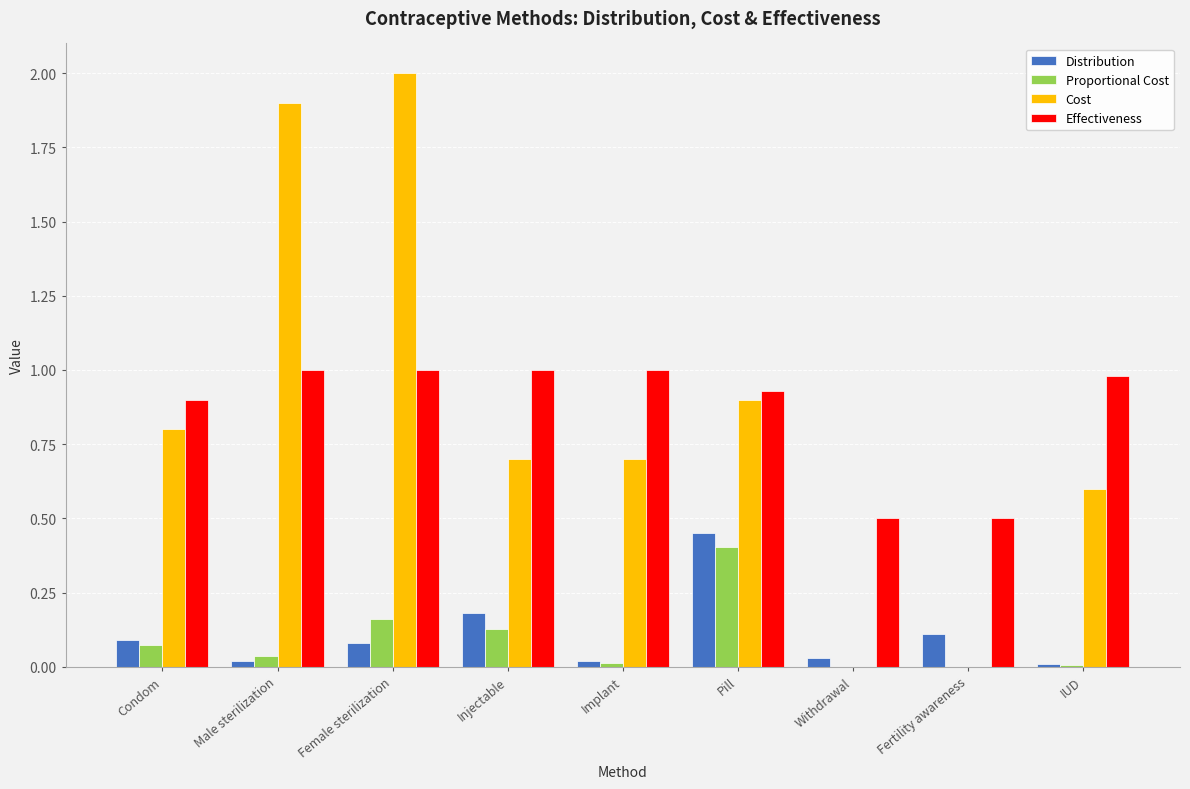

Between Fertility awareness and IUD, which series saw the biggest shift?

Cost